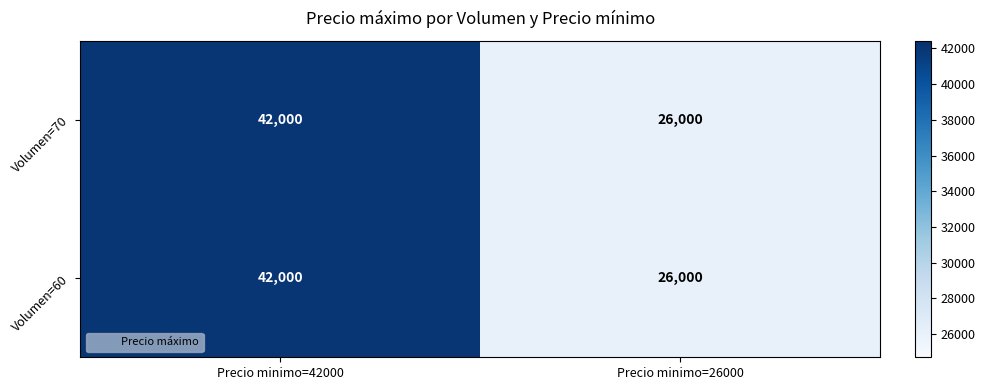

List the labels in order of Volumen=70 value, largest first.

Precio minimo=42000, Precio minimo=26000